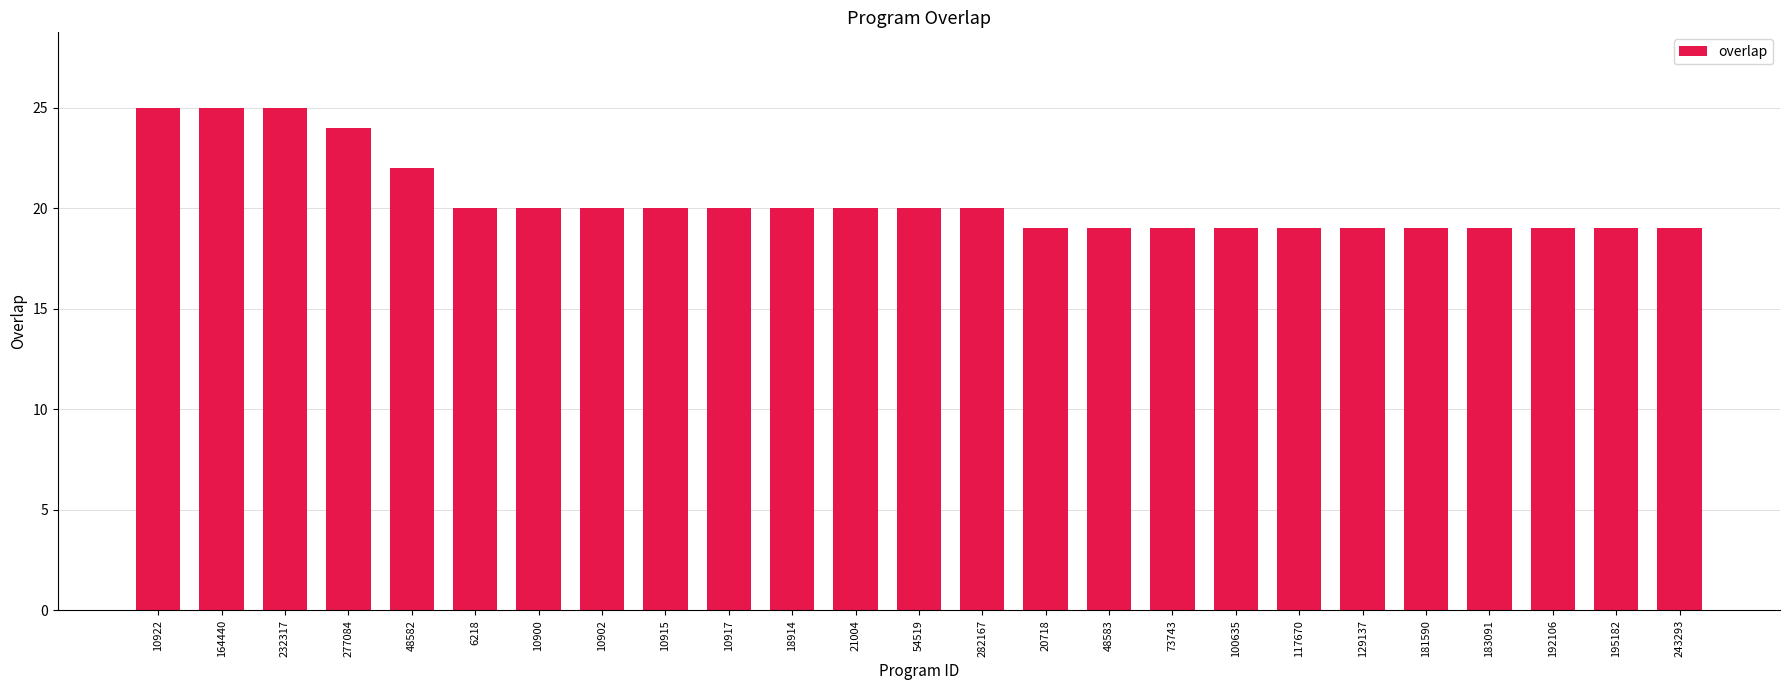

What is the sum of all values?

510